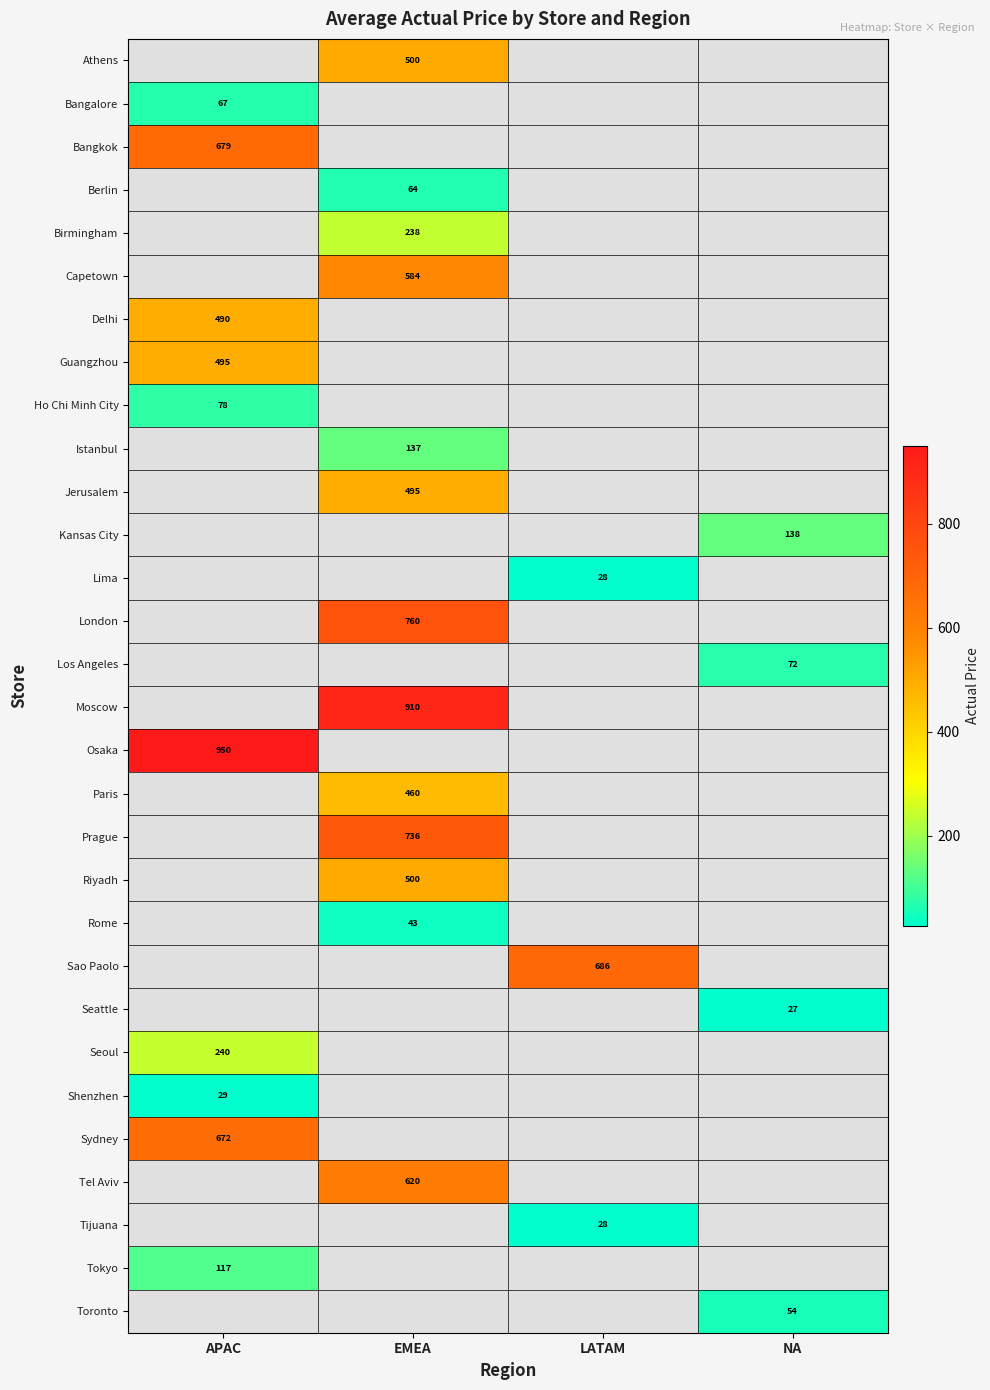

How many categories are shown in the chart?

4